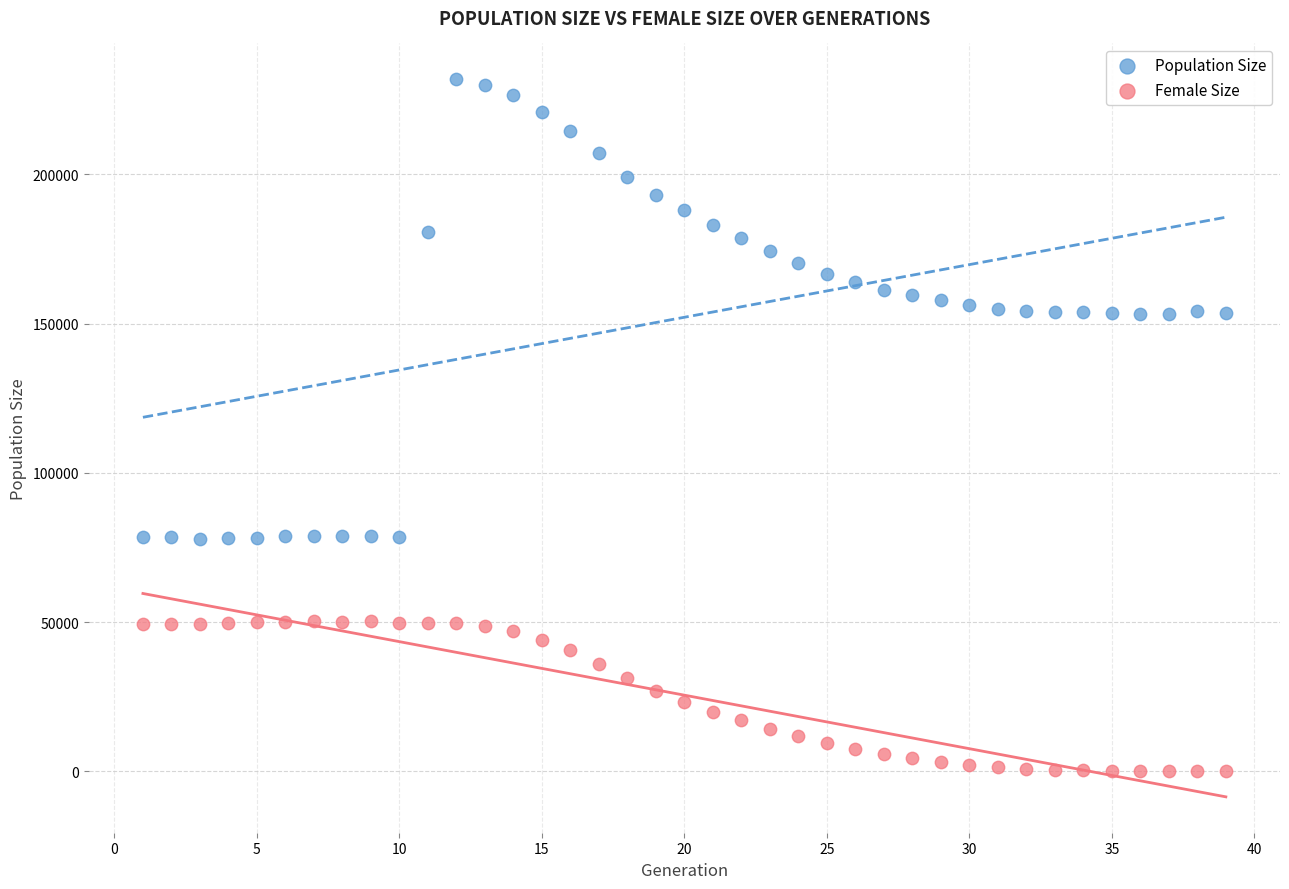

Across all data points, what is the range of X values (max minus min)?

38